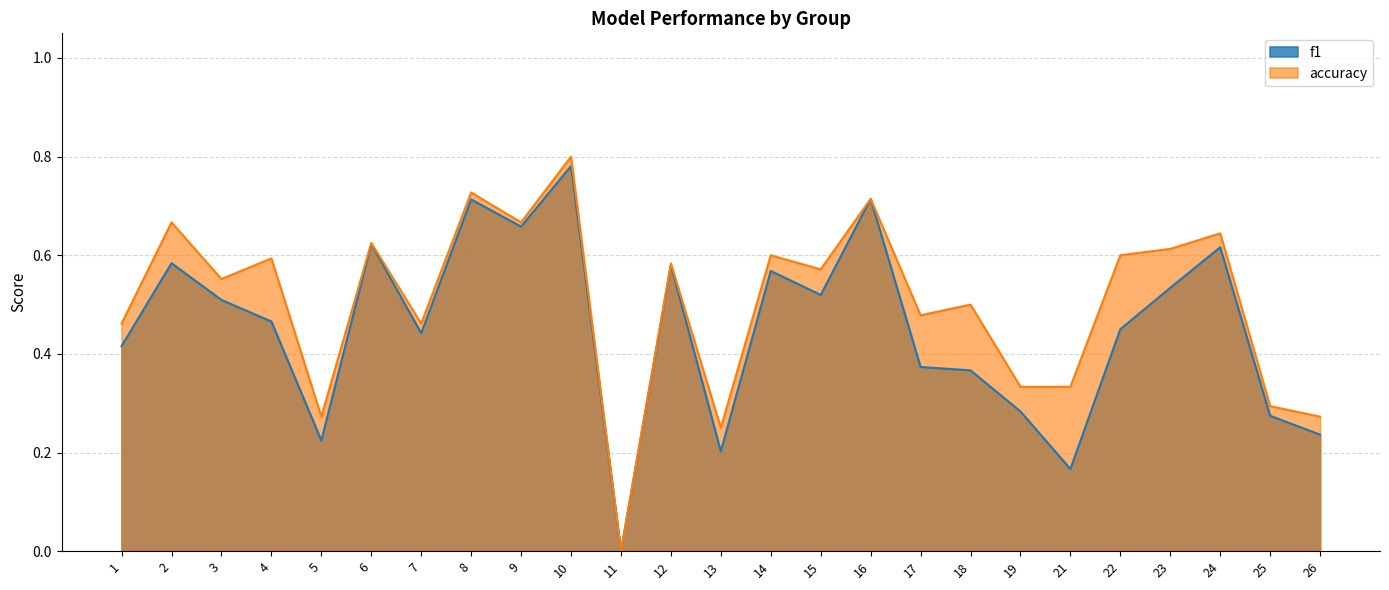

What is the difference between the accuracy values at 11 and 3?

0.6